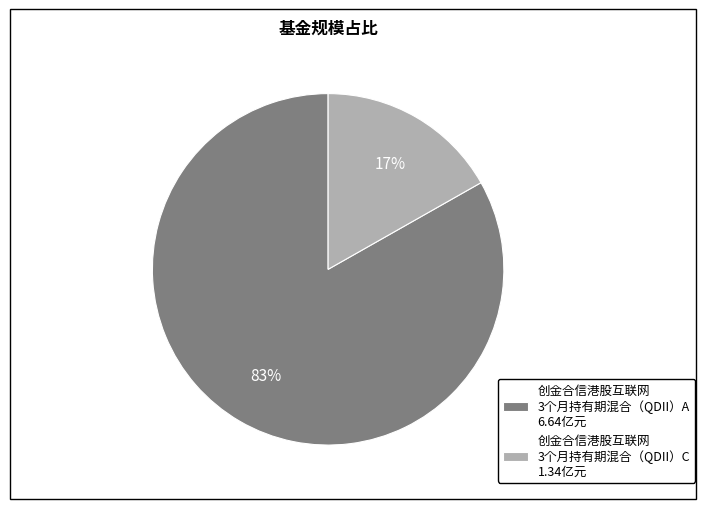

Rank the categories by value from highest to lowest.

创金合信港股互联网 3个月持有期混合（QDII）A 6.64亿元, 创金合信港股互联网 3个月持有期混合（QDII）C 1.34亿元